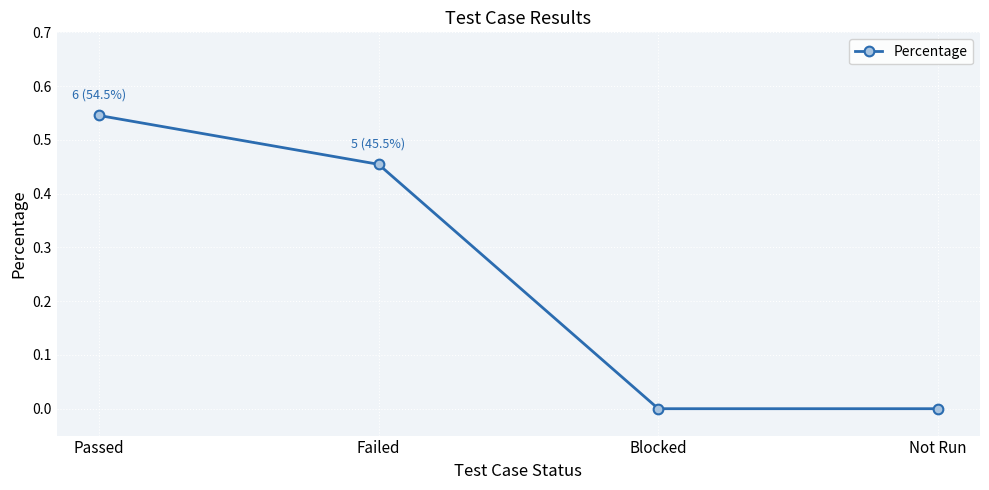

Between Not Run and Passed, which is larger?

Passed